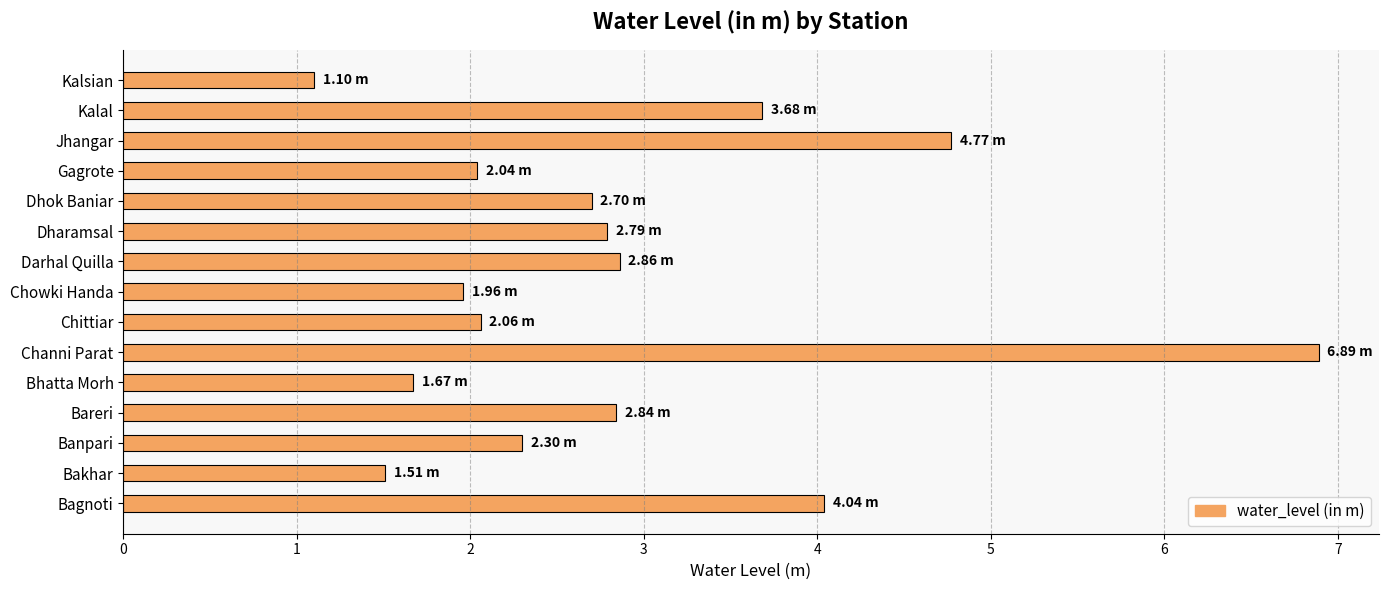

At which category does the chart reach its peak across all series?

Channi Parat